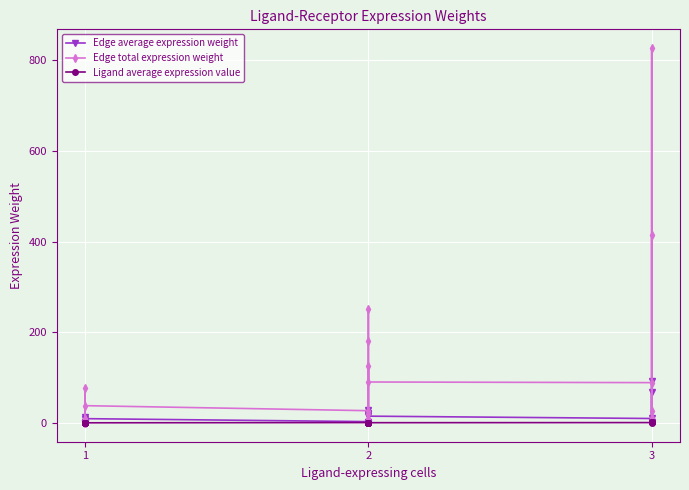

Reading left to right, list all the values displayed in this chart.

Edge average expression weight: 0.1	1.4	1.0	12.7	0.0	0.4	0.0	0.2	0.7	9.5	3.0	2.2	28.0	20.0	0.9	0.6	0.3	0.2	21.1	15.1	9.9	91.8	2.8	1.1	69.2
Edge total expression weight: 0.9	8.2	8.8	76.1	0.3	2.3	0.1	0.9	4.4	38.2	27.1	19.4	251.6	179.9	7.8	5.6	3.1	2.2	126.3	90.3	89.0	826.4	25.5	10.2	414.9
Ligand average expression value: 0.0	0.4	0.0	0.4	0.0	0.4	0.0	0.4	0.0	0.4	0.9	0.6	0.9	0.6	0.9	0.6	0.9	0.6	0.9	0.6	0.9	2.8	2.8	2.8	2.8